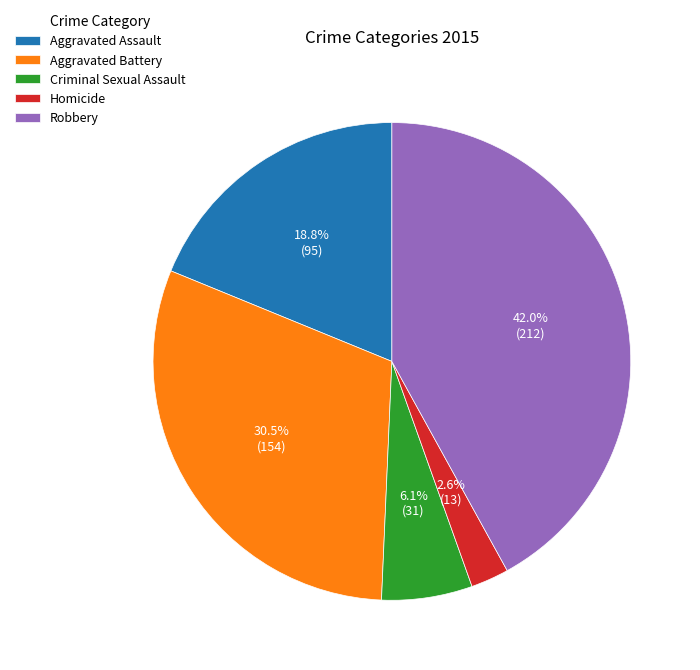

Combined, what portion of the pie is Homicide and Robbery?

44.6%